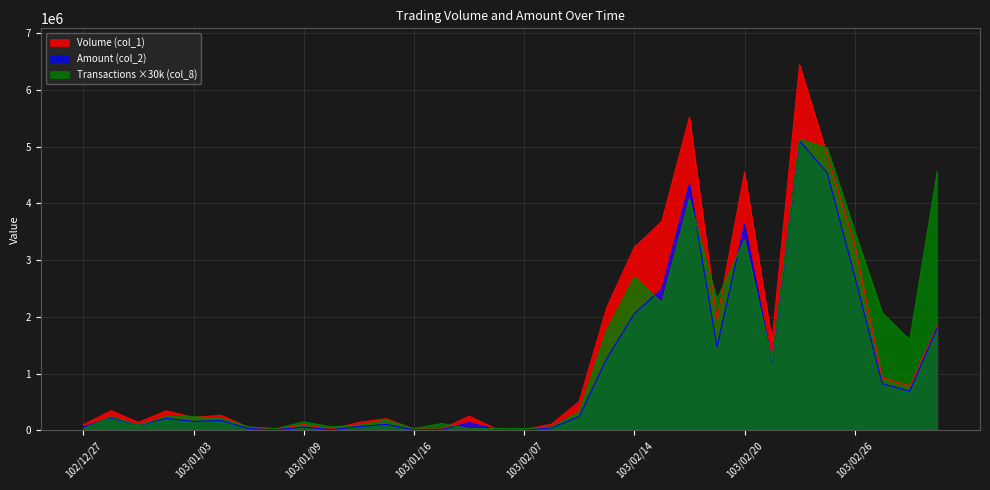

List the series in order of their peak value, lowest first.

Amount (col_2), Transactions (col_8), Volume (col_1)